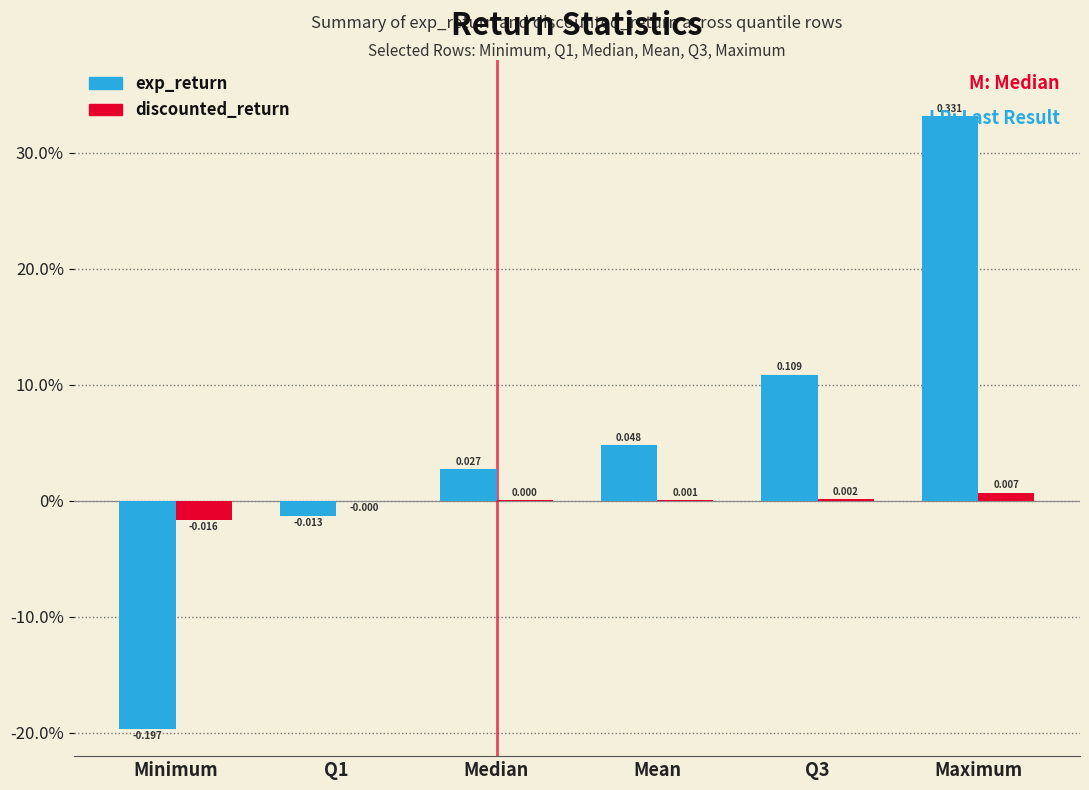

Are the bars horizontal?

No